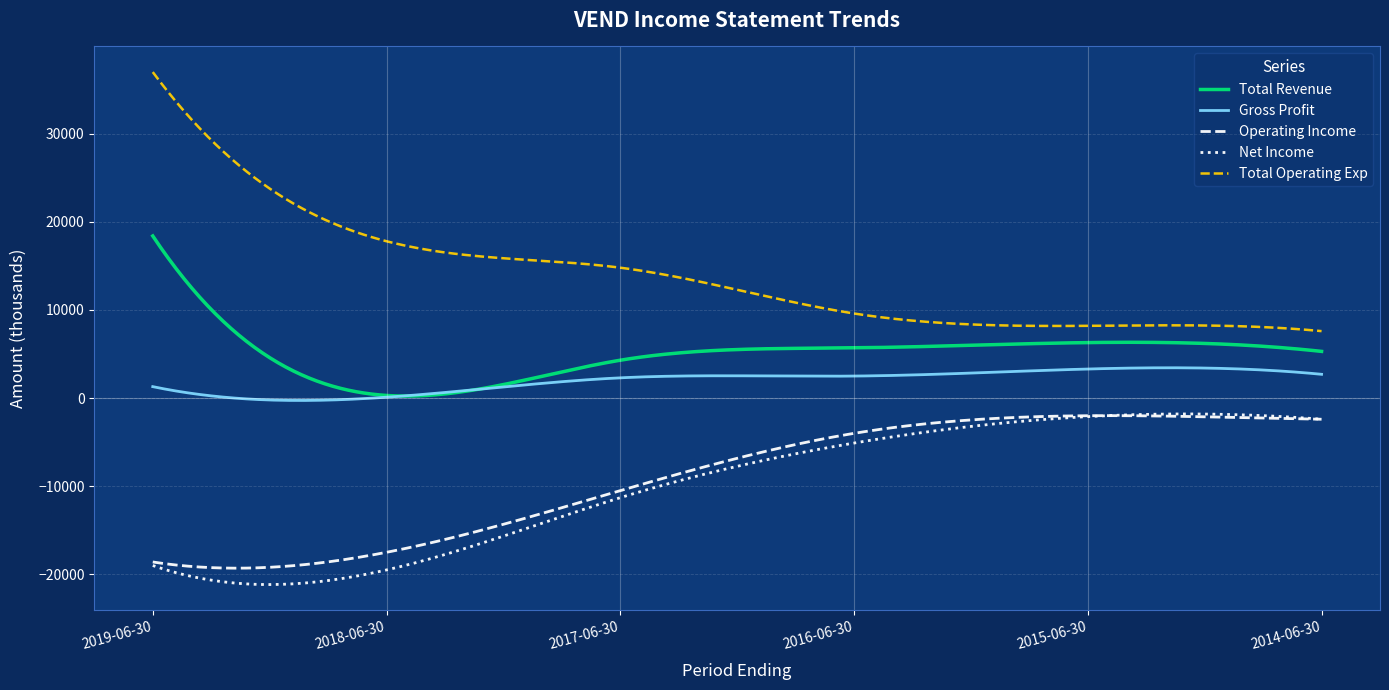

What are all the series names shown in the legend?

Total Revenue, Gross Profit, Operating Income, Net Income, Total Operating Exp